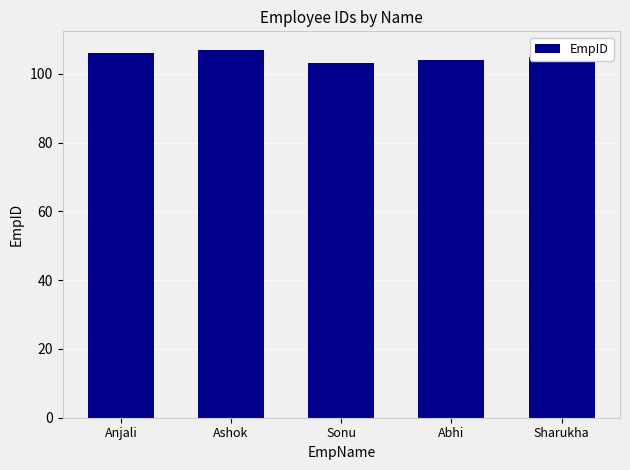

What is the ratio of the value at Sharukha to the value at Abhi?

1.0